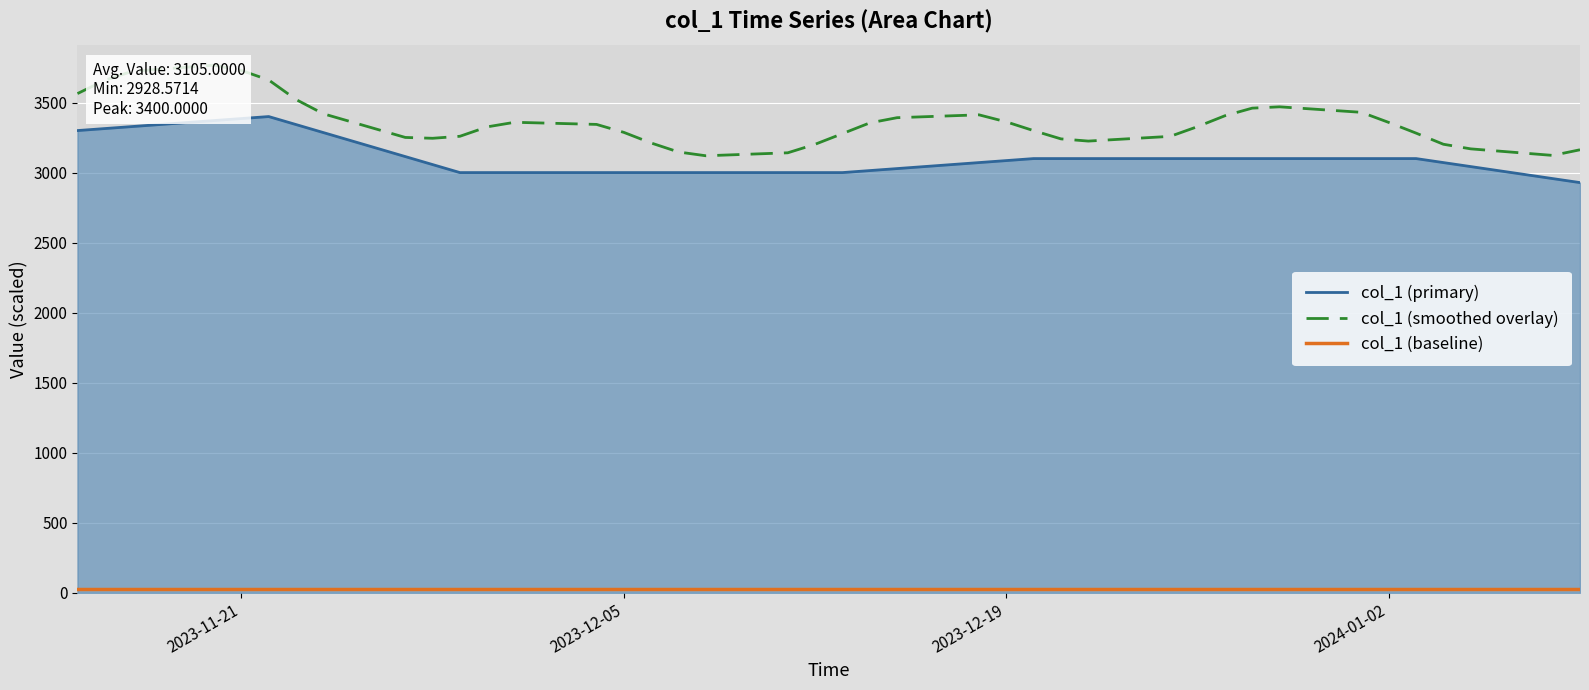

What is the greatest value displayed?

3767.2